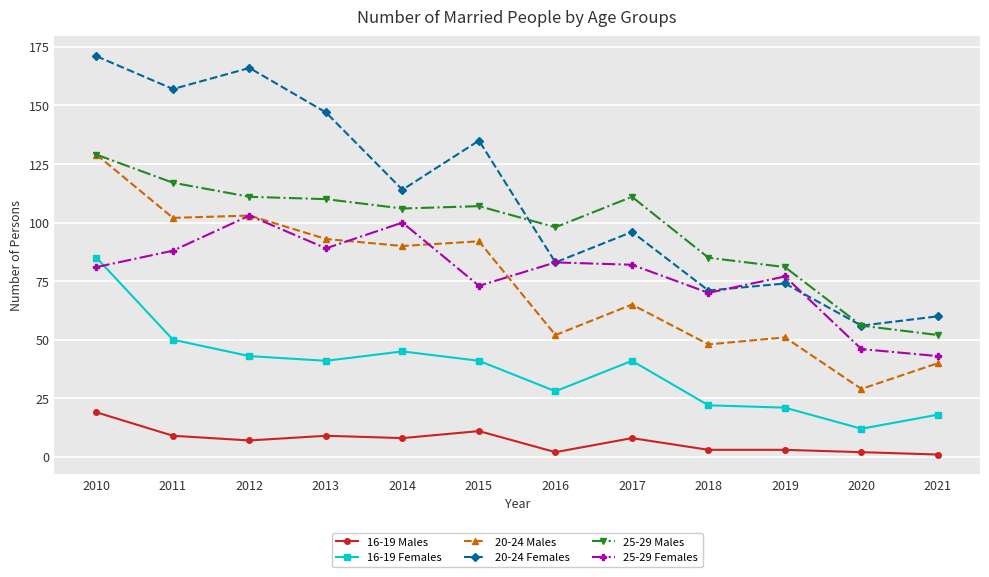

True or false: 25-29 Males has a value of 178 at 2010.

False